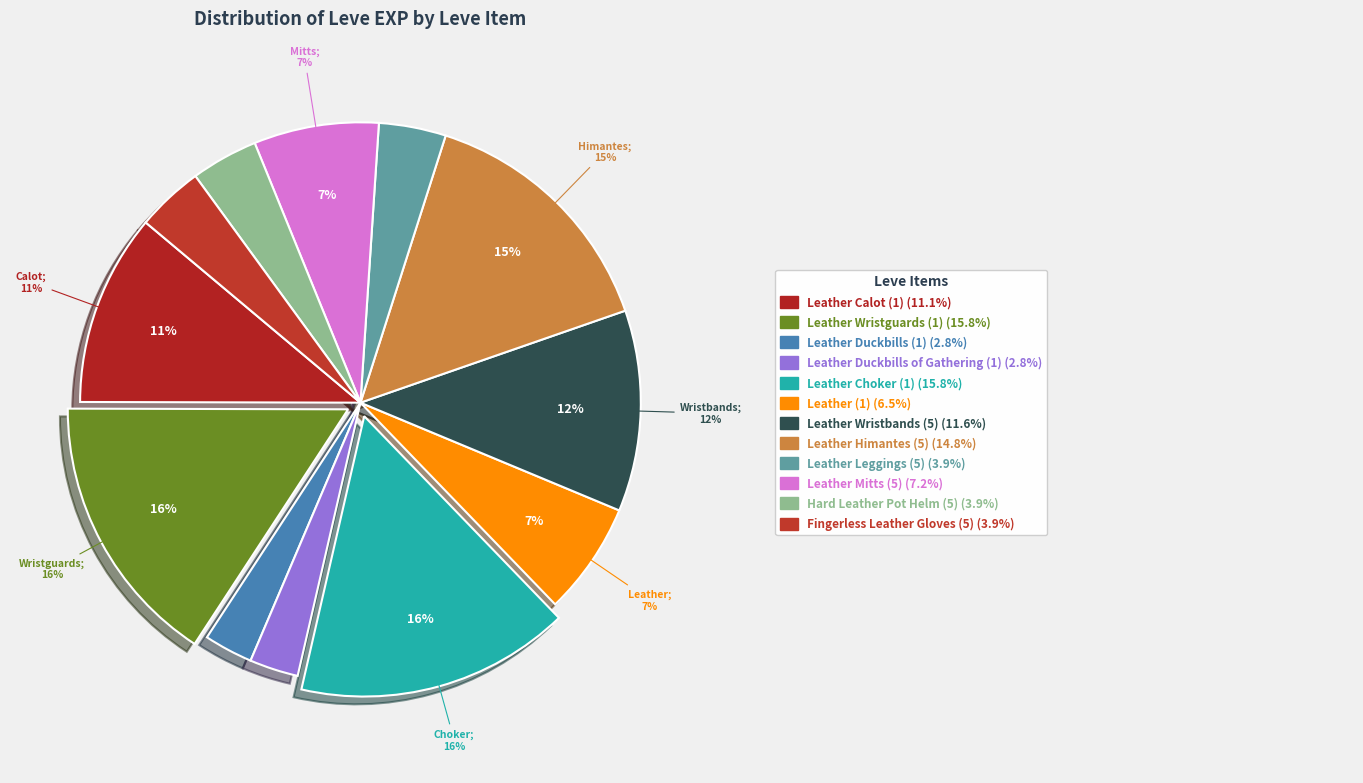

What percentage is the Leather Duckbills of Gathering (1) slice, to the nearest percent?

3%